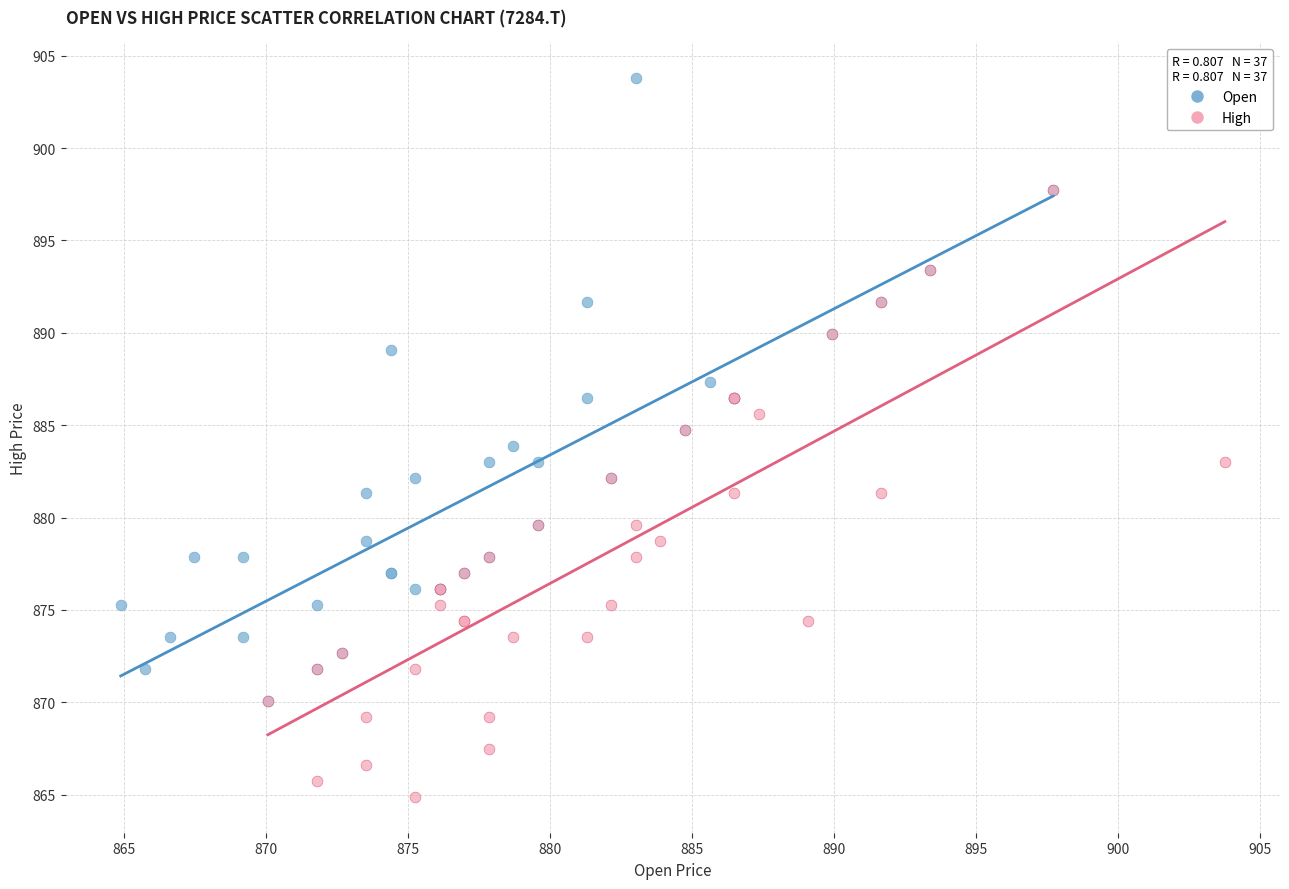

Which series reaches the minimum Y coordinate?

High